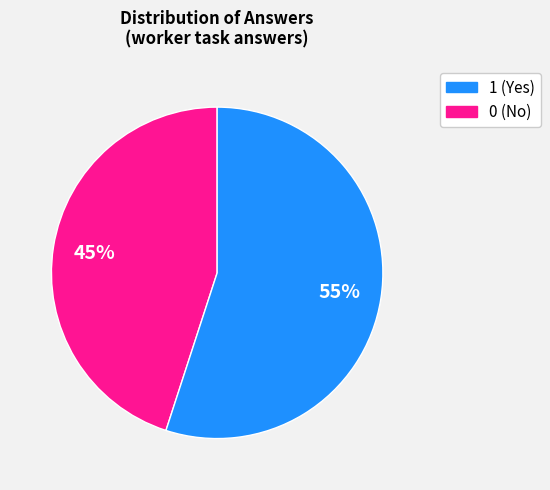

How many slices are in this pie chart?

2